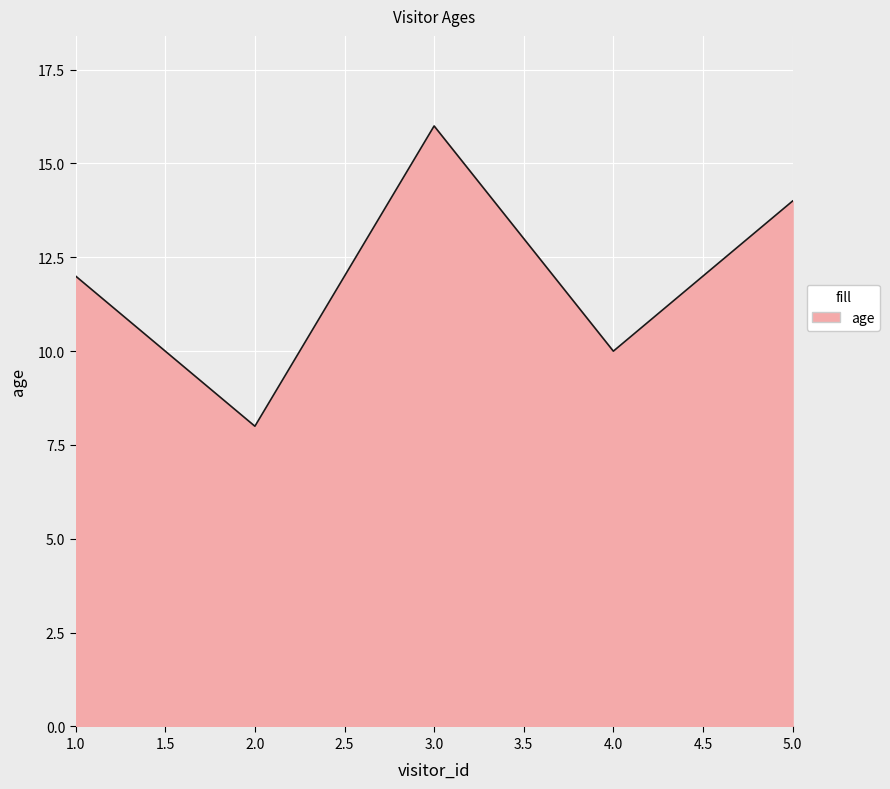

How many values are below 12?

2